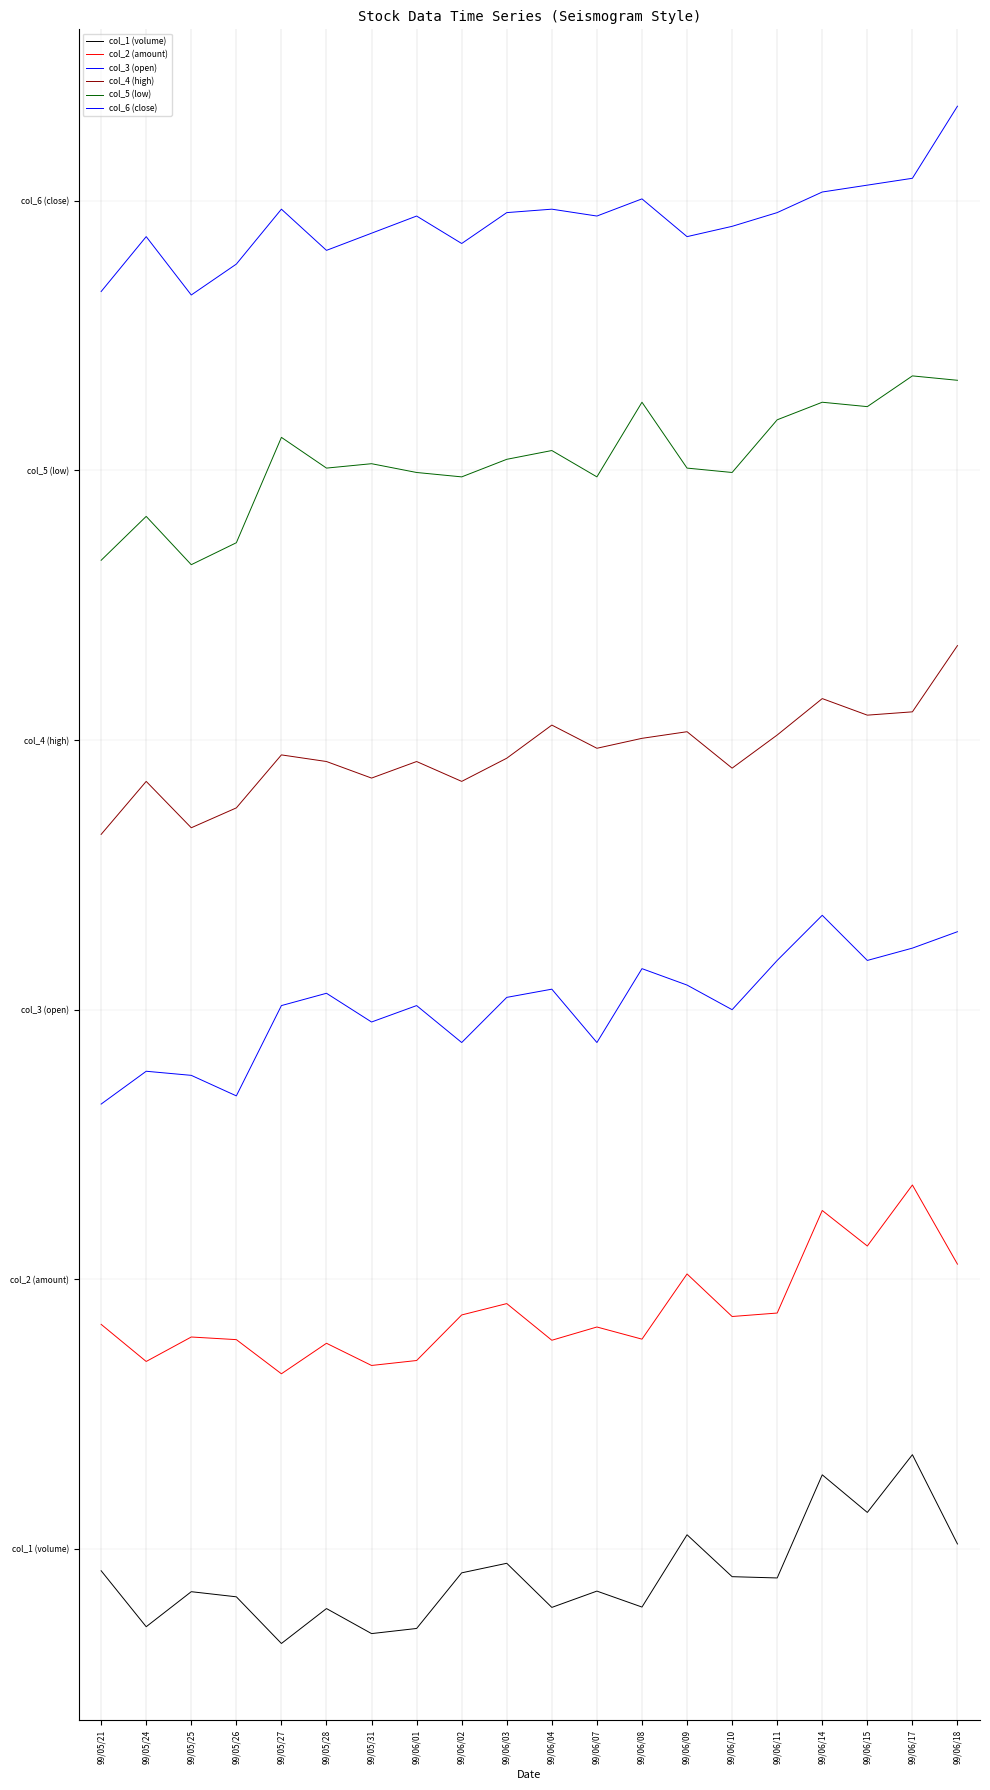

Reading left to right, extract all data points from this chart.

col_1 (volume): -0.1	-0.3	-0.2	-0.2	-0.3	-0.2	-0.3	-0.3	-0.1	-0.1	-0.2	-0.2	-0.2	0.1	-0.1	-0.1	0.3	0.1	0.3	0.0
col_2 (amount): 0.8	0.7	0.8	0.8	0.7	0.8	0.7	0.7	0.9	0.9	0.8	0.8	0.8	1.0	0.9	0.9	1.3	1.1	1.4	1.1
col_3 (open): 1.6	1.8	1.8	1.7	2.0	2.1	2.0	2.0	1.9	2.0	2.1	1.9	2.2	2.1	2.0	2.2	2.4	2.2	2.2	2.3
col_4 (high): 2.6	2.8	2.7	2.7	2.9	2.9	2.9	2.9	2.8	2.9	3.1	3.0	3.0	3.0	2.9	3.0	3.2	3.1	3.1	3.4
col_5 (low): 3.7	3.8	3.6	3.7	4.1	4.0	4.0	4.0	4.0	4.0	4.1	4.0	4.3	4.0	4.0	4.2	4.3	4.2	4.3	4.3
col_6 (close): 4.7	4.9	4.7	4.8	5.0	4.8	4.9	4.9	4.8	5.0	5.0	4.9	5.0	4.9	4.9	5.0	5.0	5.1	5.1	5.3